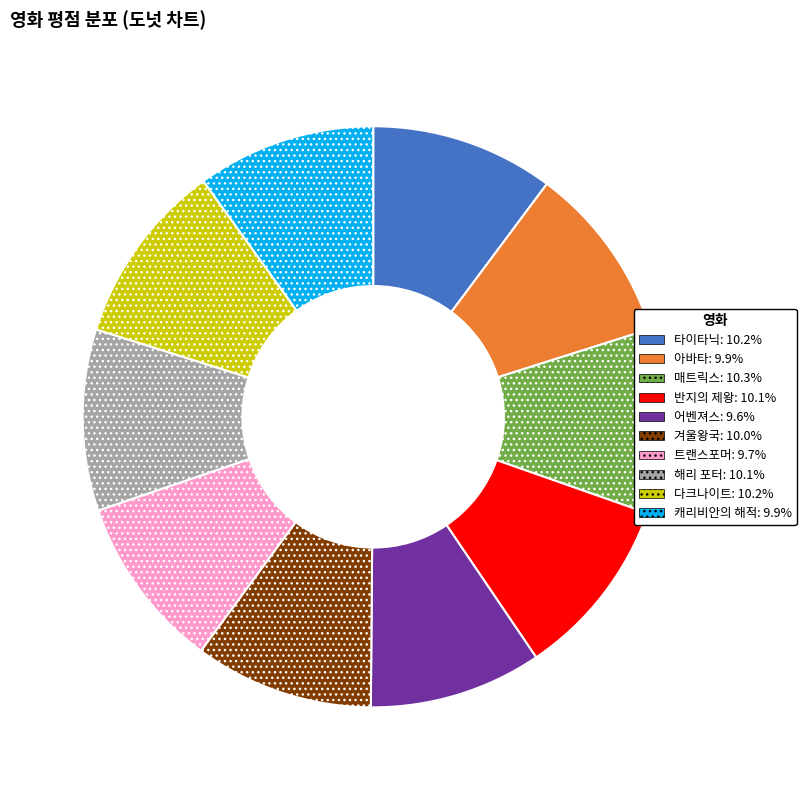

True or false: 다크나이트 accounts for 22% of the total.

False